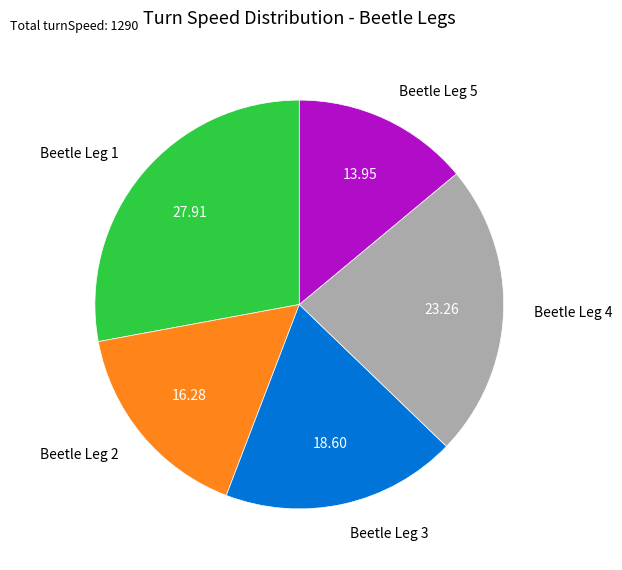

Between Beetle Leg 5 and Beetle Leg 4, which is larger?

Beetle Leg 4